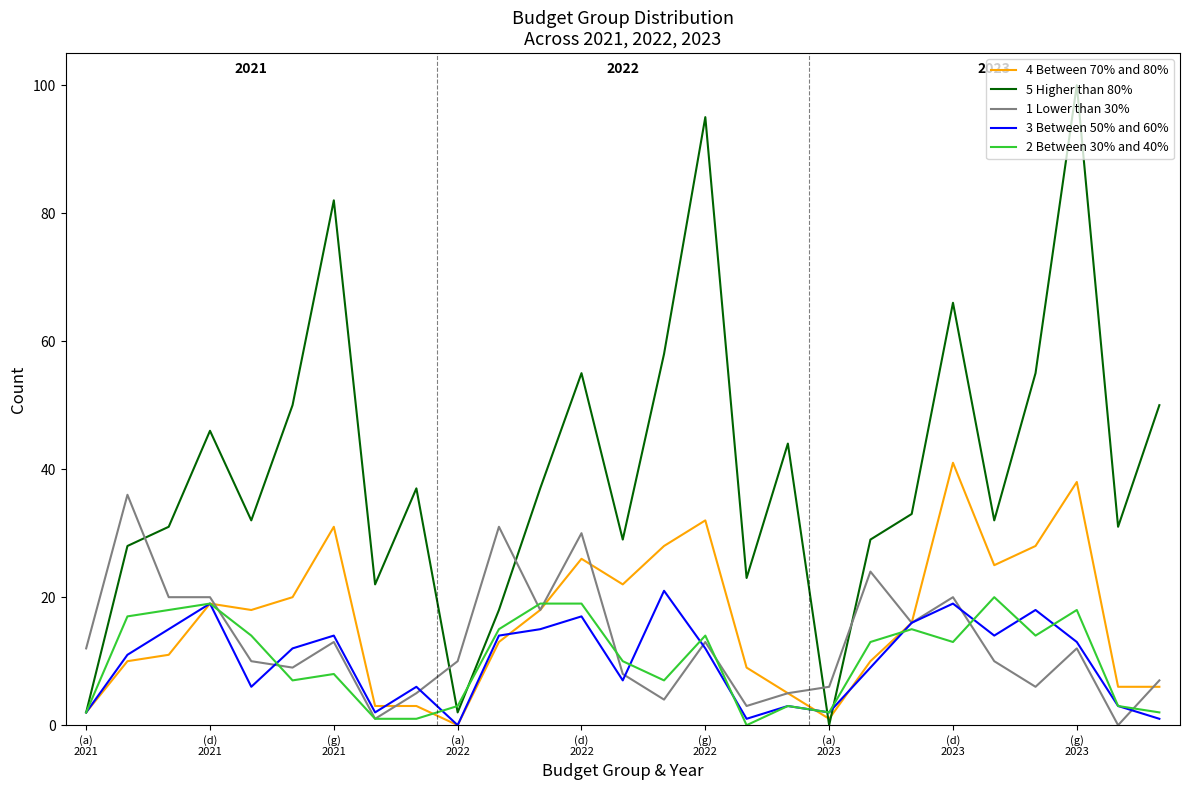

What is the maximum value shown in the chart?

100